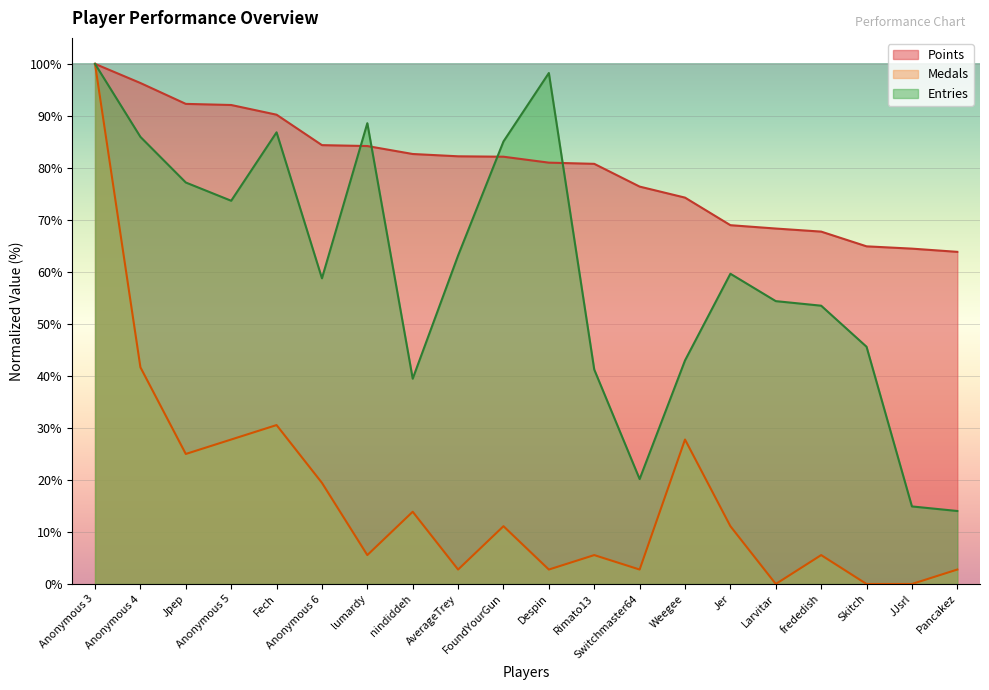

What is the label of the 18th point from the right?

Jpep